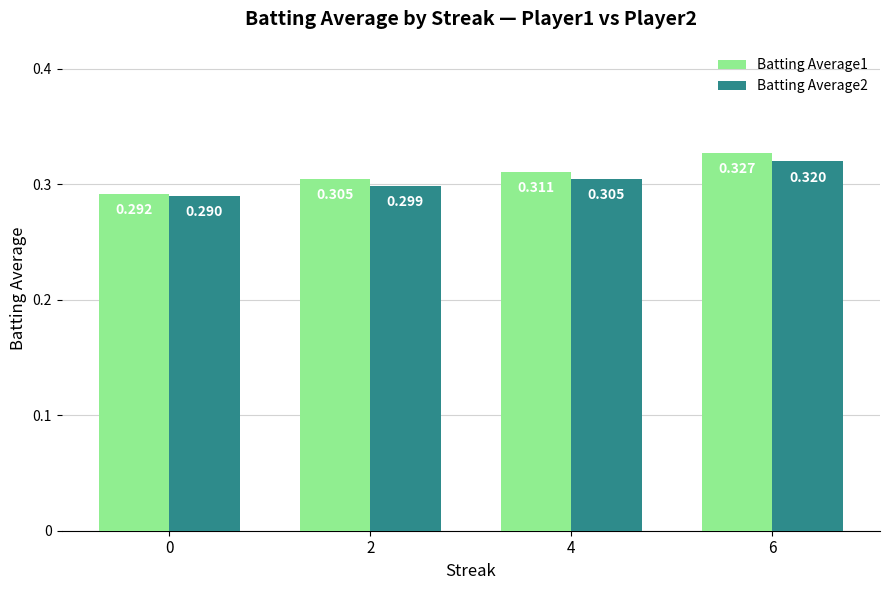

Which category has the highest value in the Batting Average2 series?

6